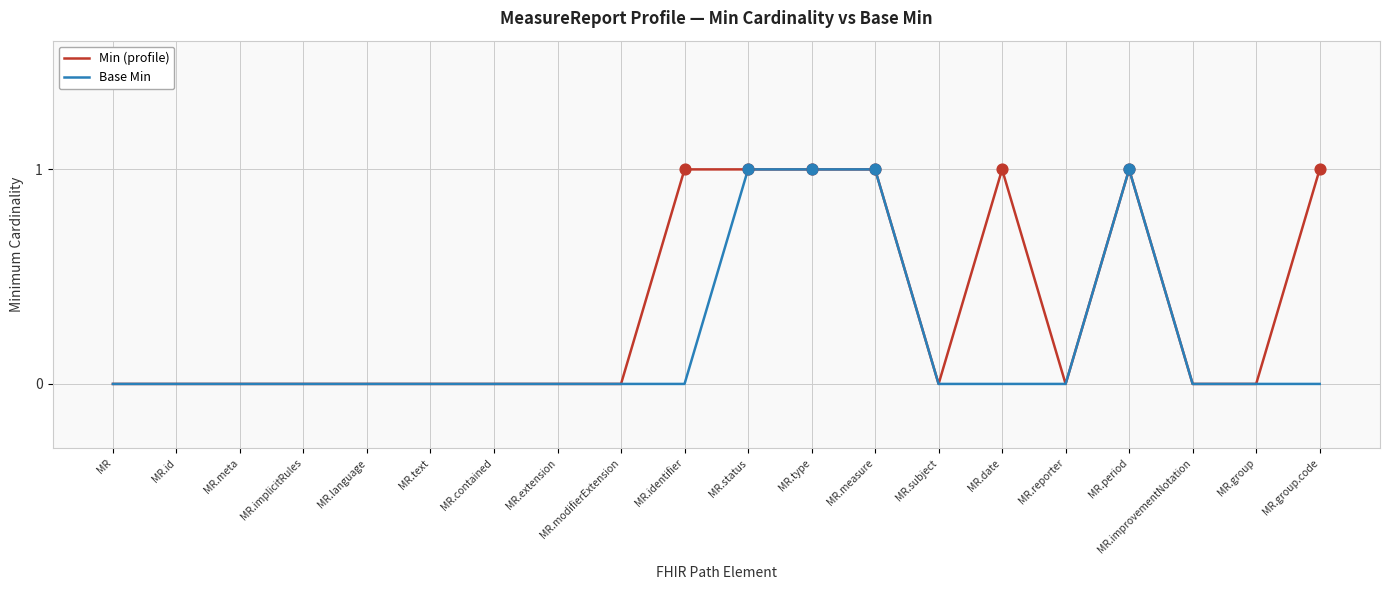

Is the value of Min (profile) at MR.group.code greater than the value of Base Min at MR.implicitRules?

Yes